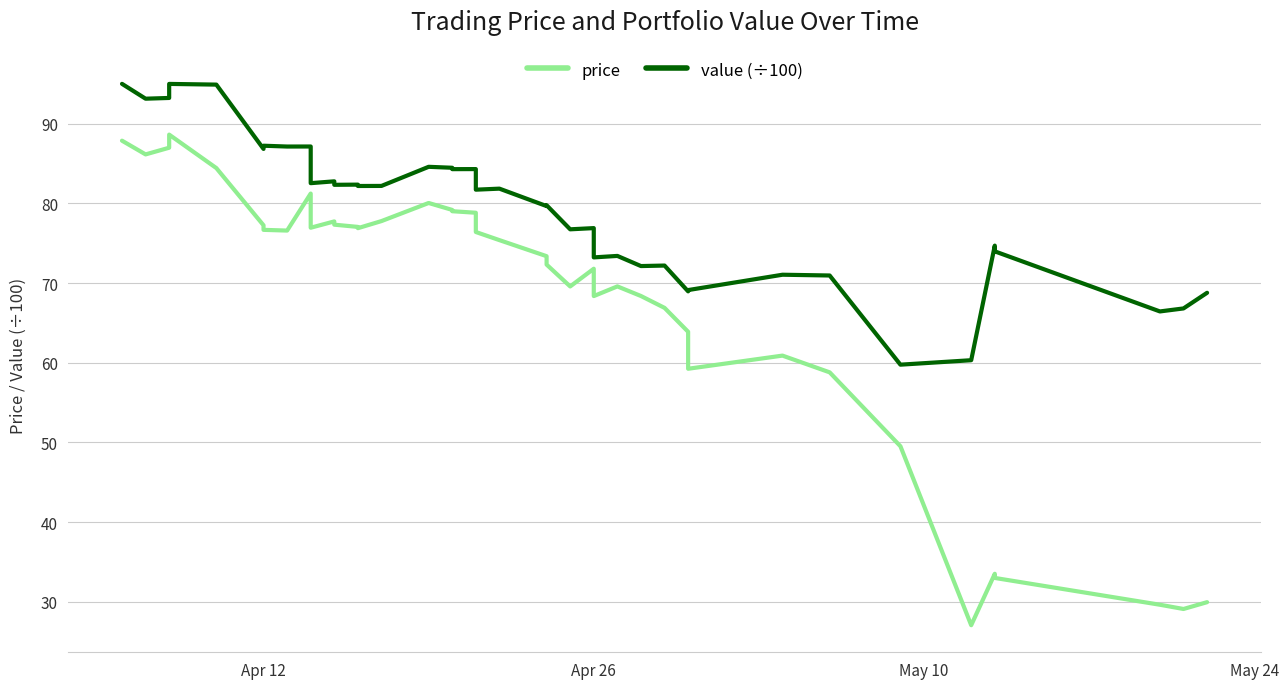

What is the average value of the value (÷100) series?

79.3